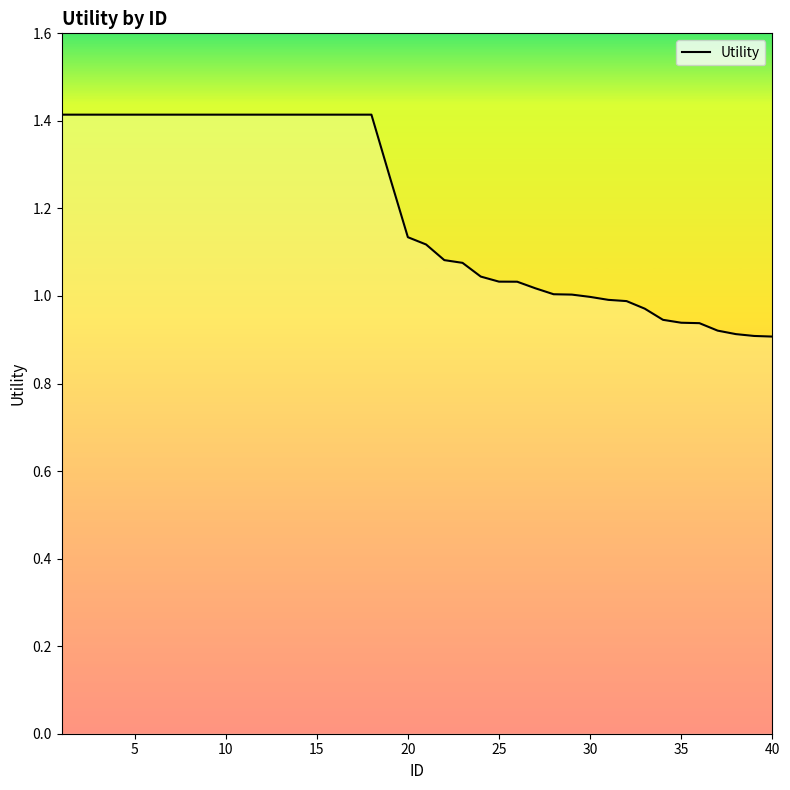

What is the maximum value shown in the chart?

1.4